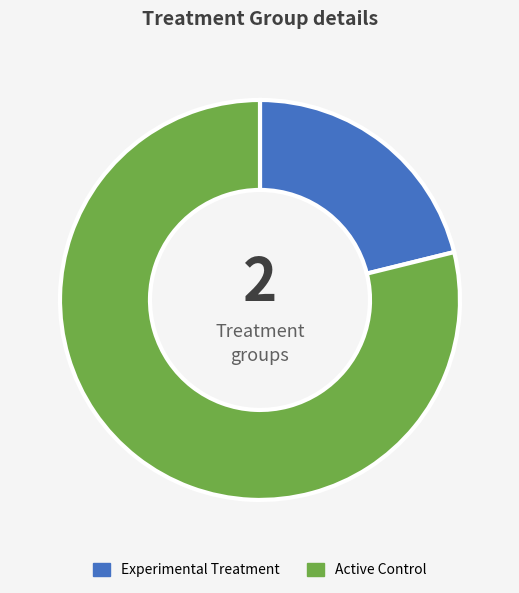

Is there any slice that represents more than half of the pie?

Yes